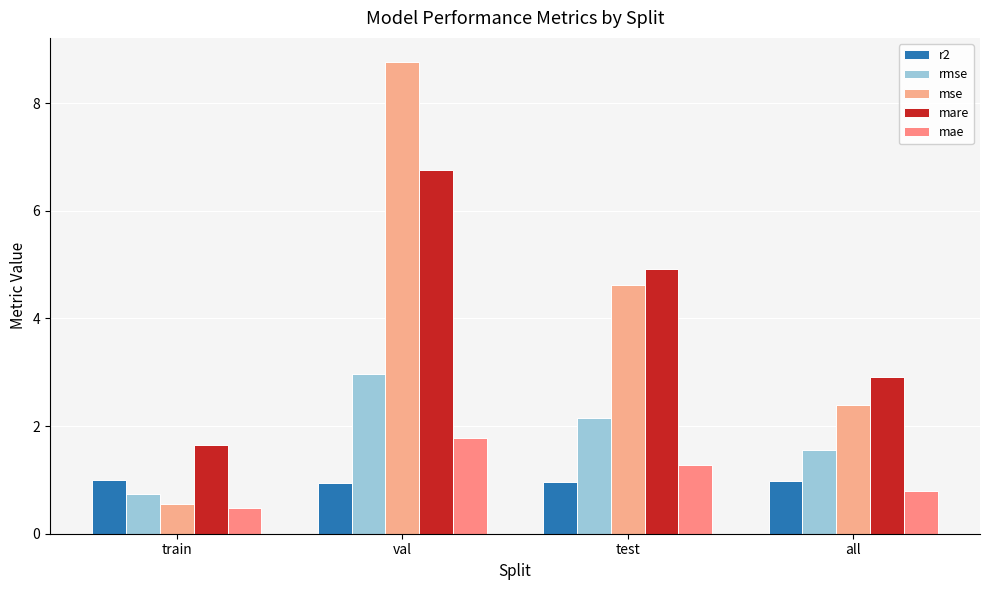

What are all the series names shown in the legend?

r2, rmse, mse, mare, mae